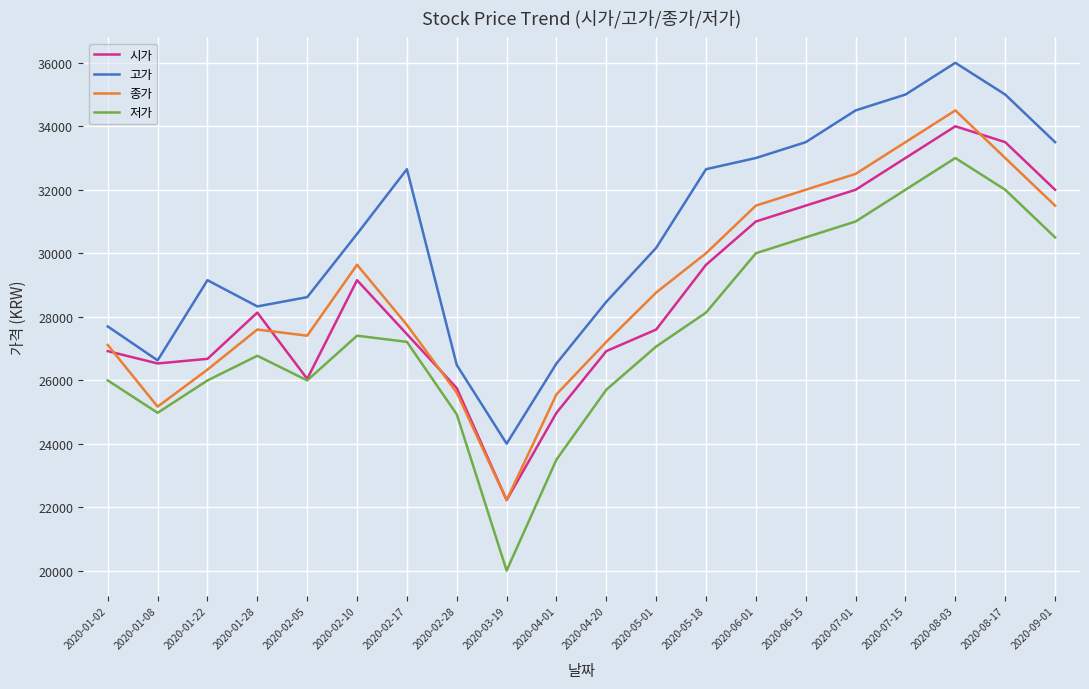

Which series changed the most between 2020-01-28 and 2020-02-17?

고가